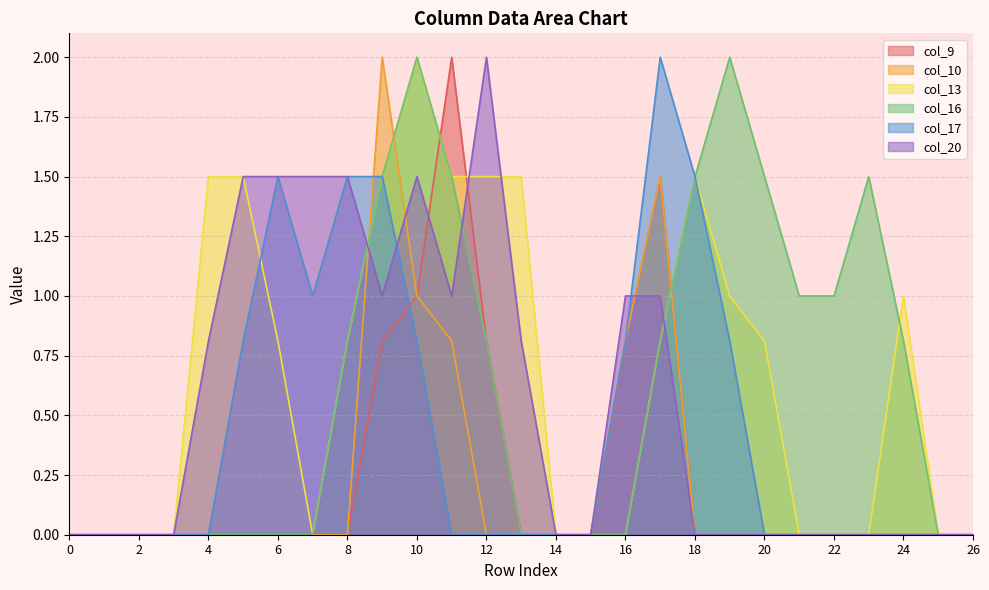

What is the average value of the col_20 series?

0.6